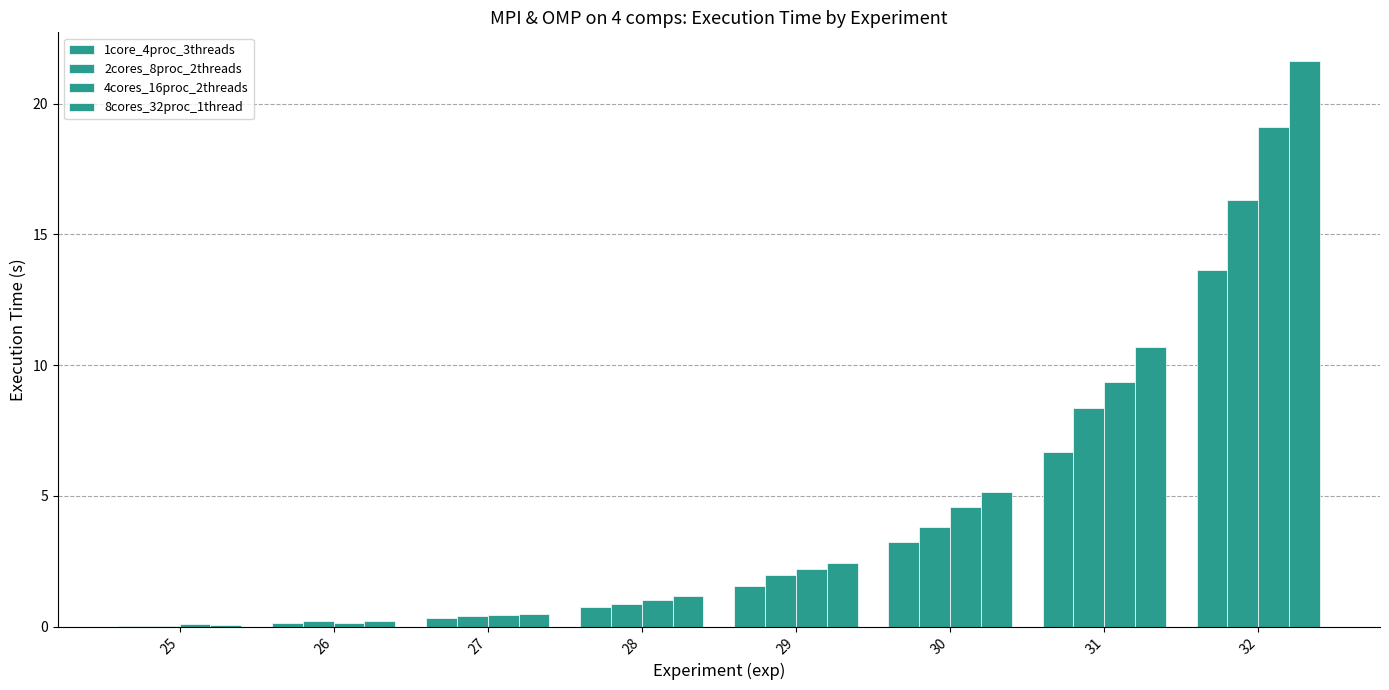

How many categories are shown in the chart?

8